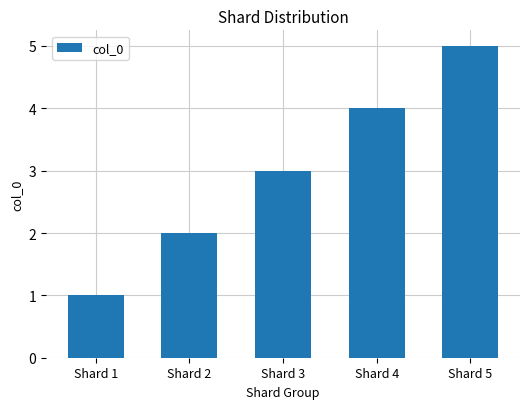

Reading left to right, transcribe all the data shown in this chart.

1	2	3	4	5